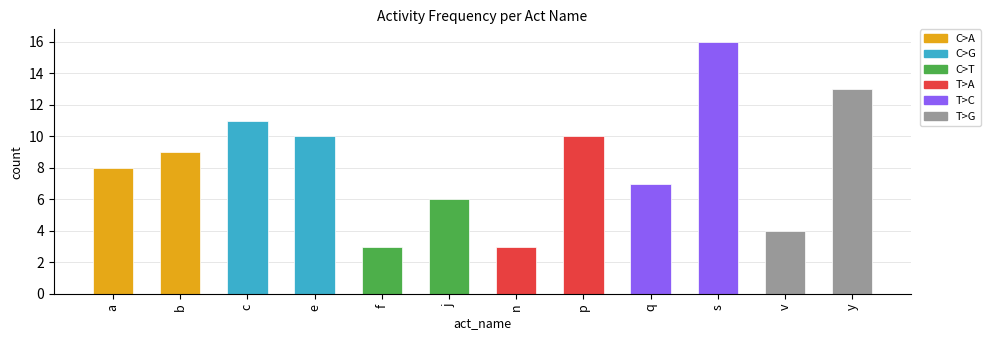

Between b and c, which is larger?

c